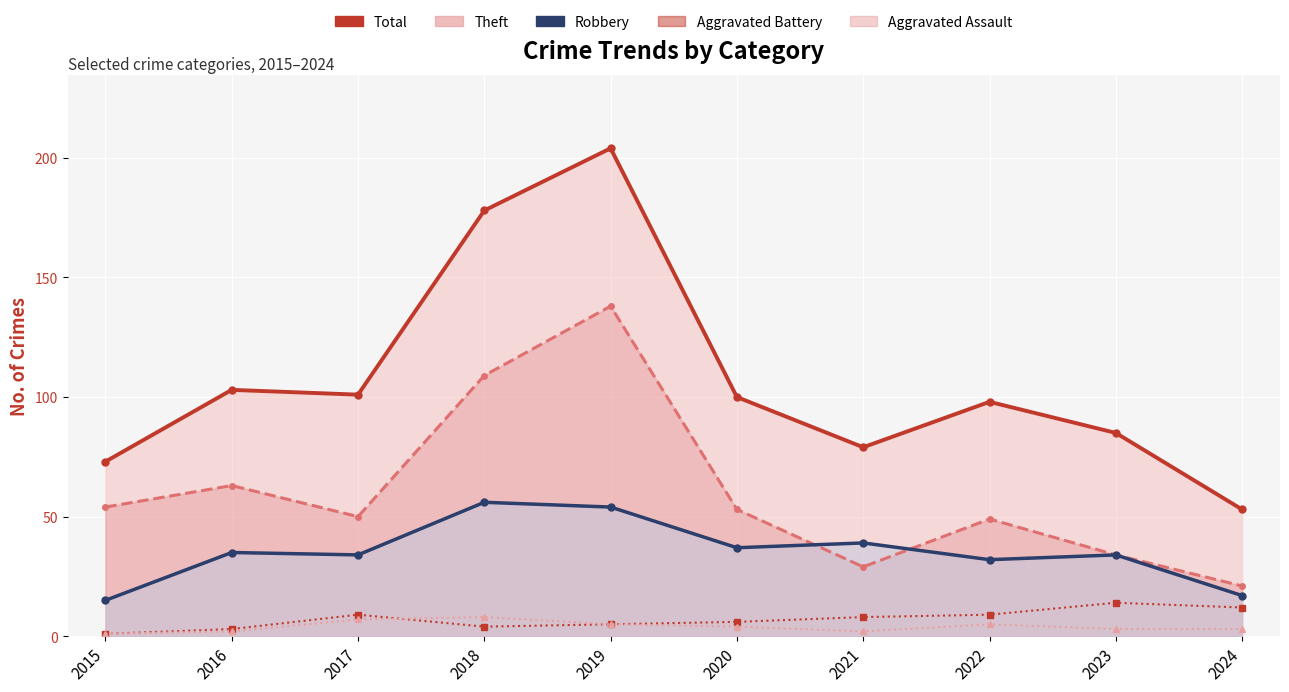

Reading right to left, transcribe all the data shown in this chart.

Total (line): 2024=53	2023=85	2022=98	2021=79	2020=100	2019=204	2018=178	2017=101	2016=103	2015=73
Theft (line): 2024=21	2023=34	2022=49	2021=29	2020=53	2019=138	2018=109	2017=50	2016=63	2015=54
Robbery (line): 2024=17	2023=34	2022=32	2021=39	2020=37	2019=54	2018=56	2017=34	2016=35	2015=15
Aggravated Battery: 2024=12	2023=14	2022=9	2021=8	2020=6	2019=5	2018=4	2017=9	2016=3	2015=1
Aggravated Assault: 2024=3	2023=3	2022=5	2021=2	2020=4	2019=5	2018=8	2017=7	2016=2	2015=1